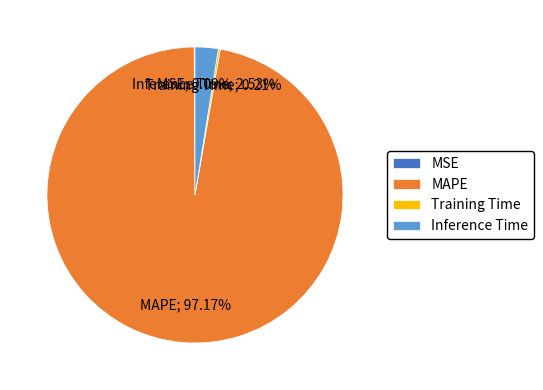

To the nearest percent, what is the difference between the largest and smallest slice percentages?

97%